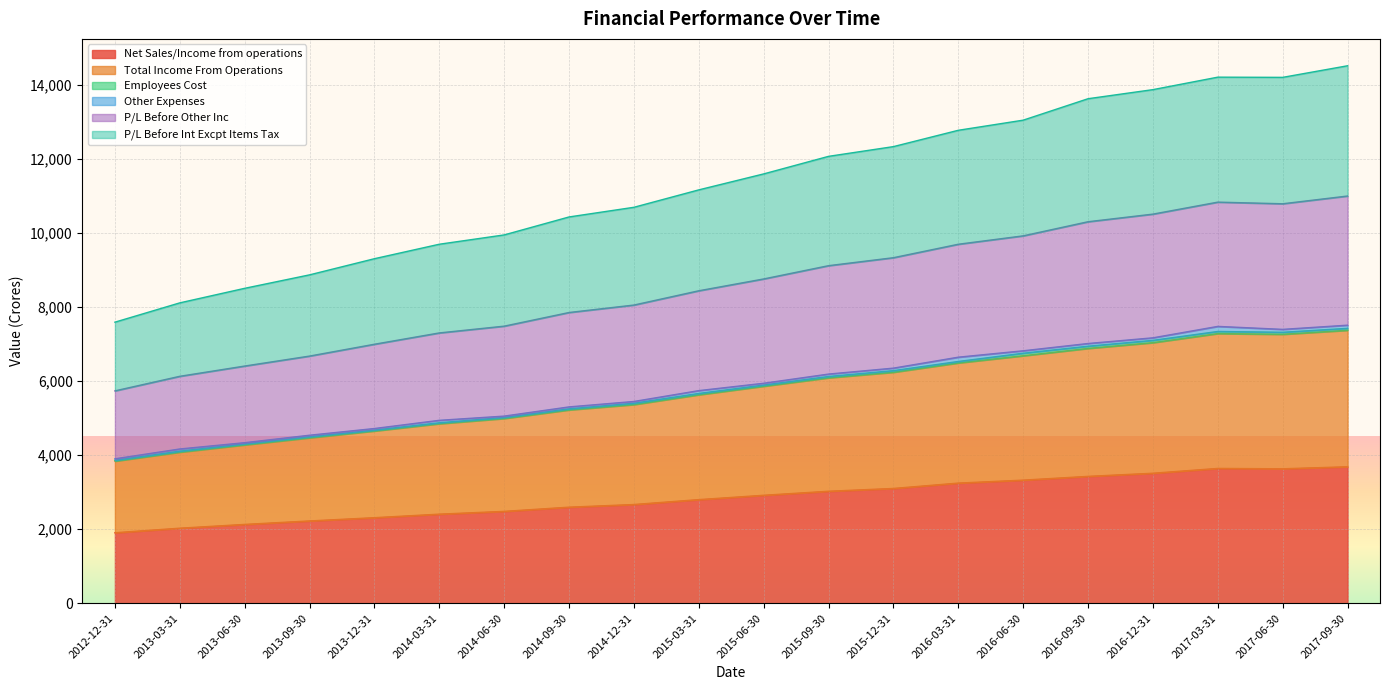

Does the chart display data point markers on the line(s)?

No